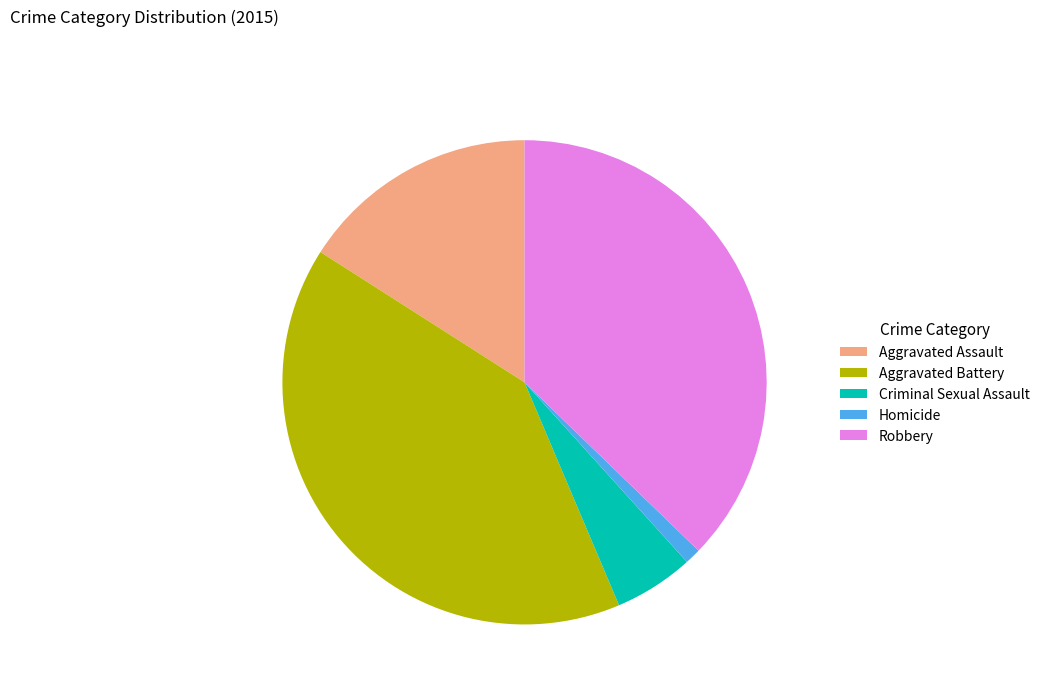

Is there any slice that represents more than half of the pie?

No